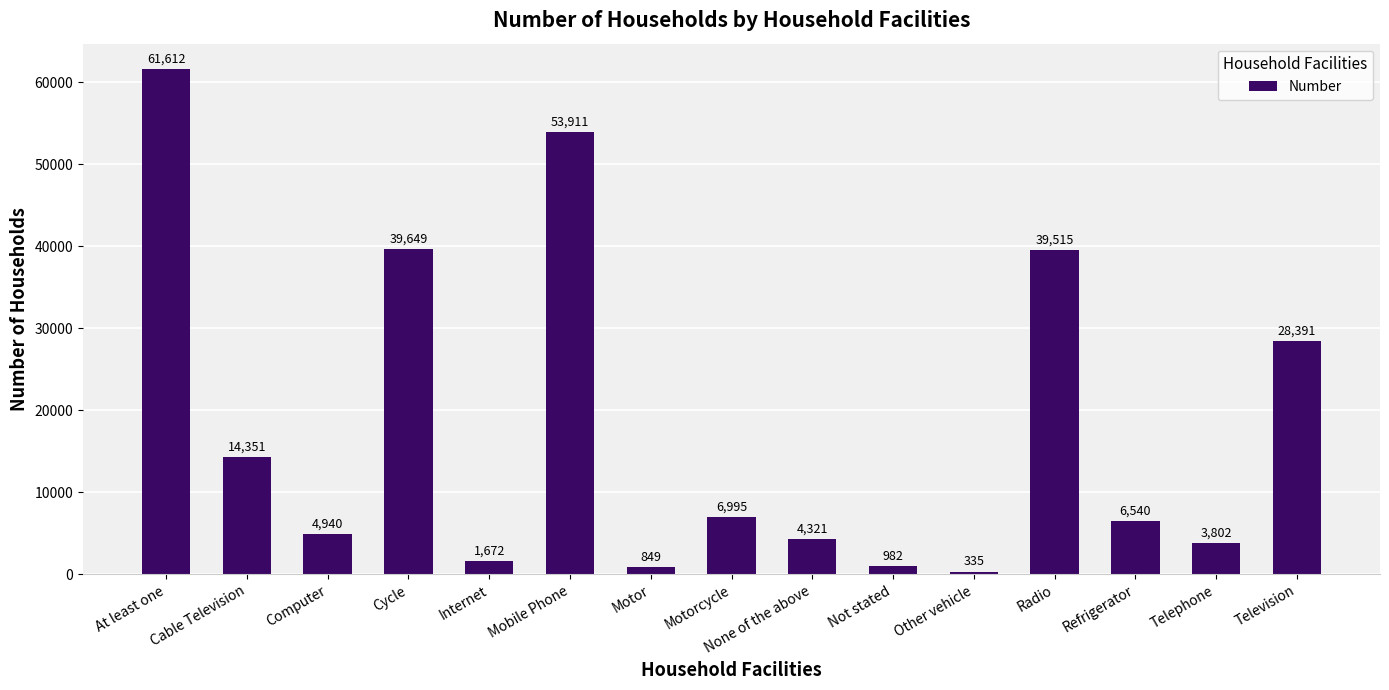

What position from the left is At least one?

1